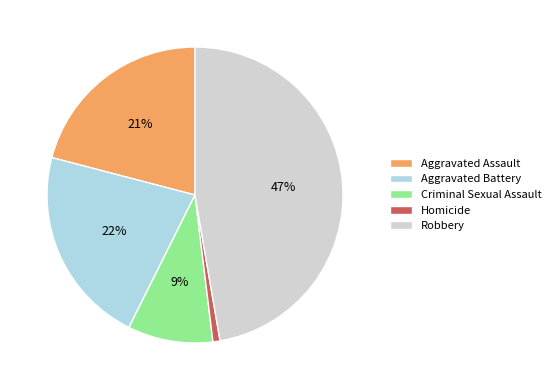

Between Robbery and Aggravated Battery, which is larger?

Robbery